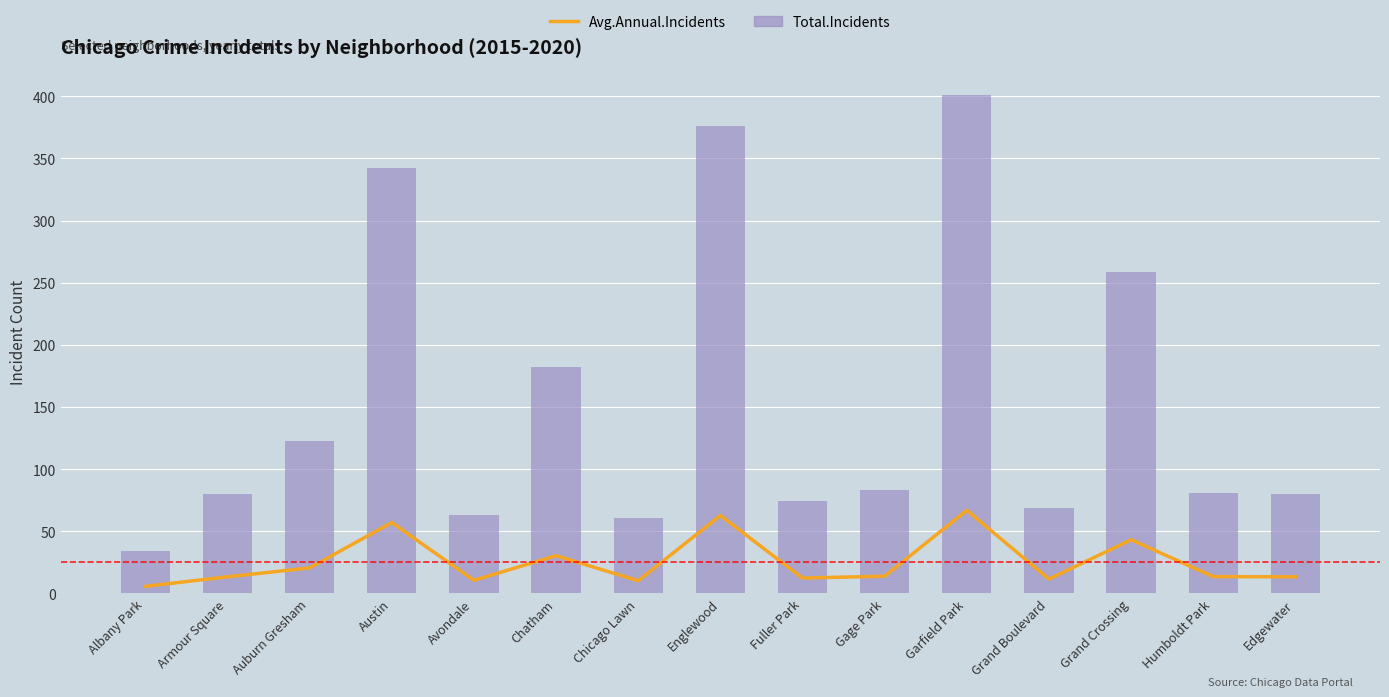

What is the highest value of the Total.Incidents series?

401.0